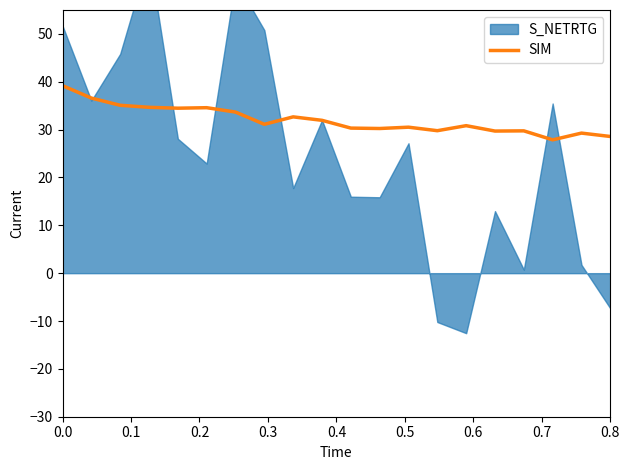

What is the average value?

32.0